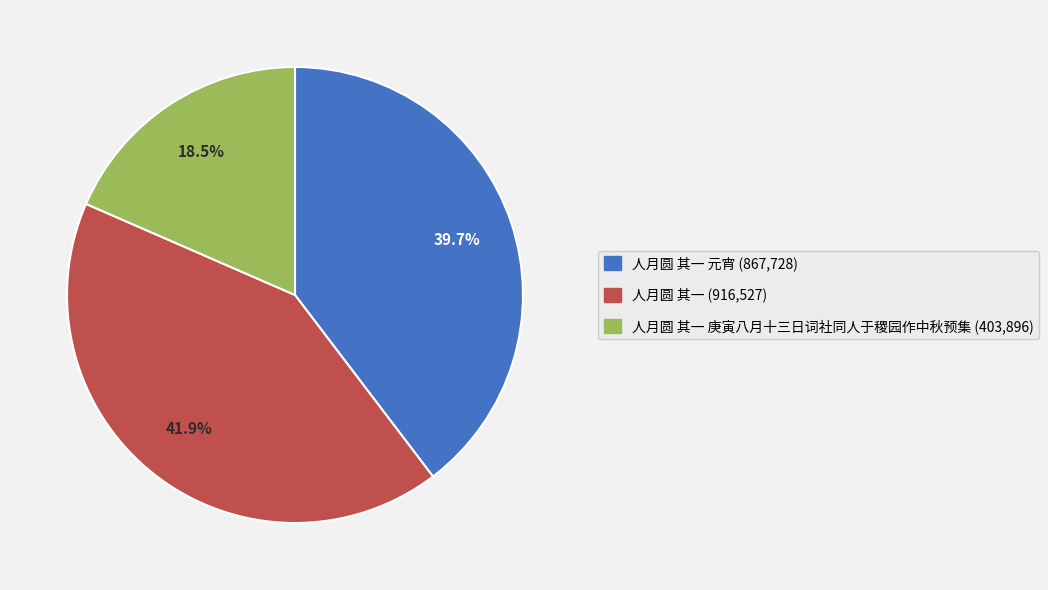

Is there any slice that represents more than half of the pie?

No